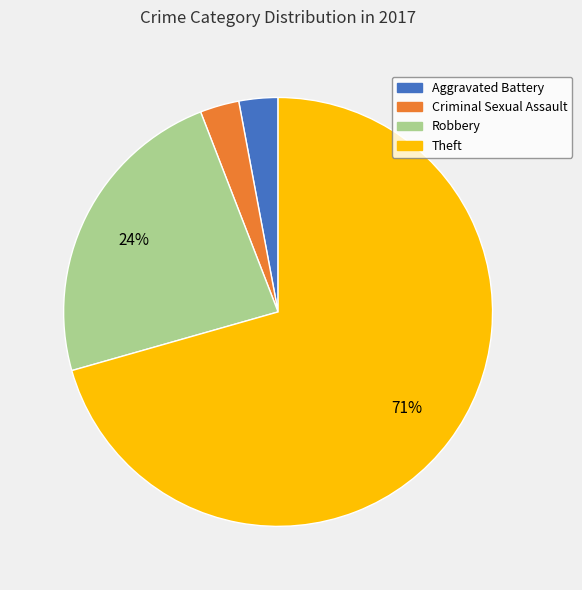

How many segments does this pie chart have?

4